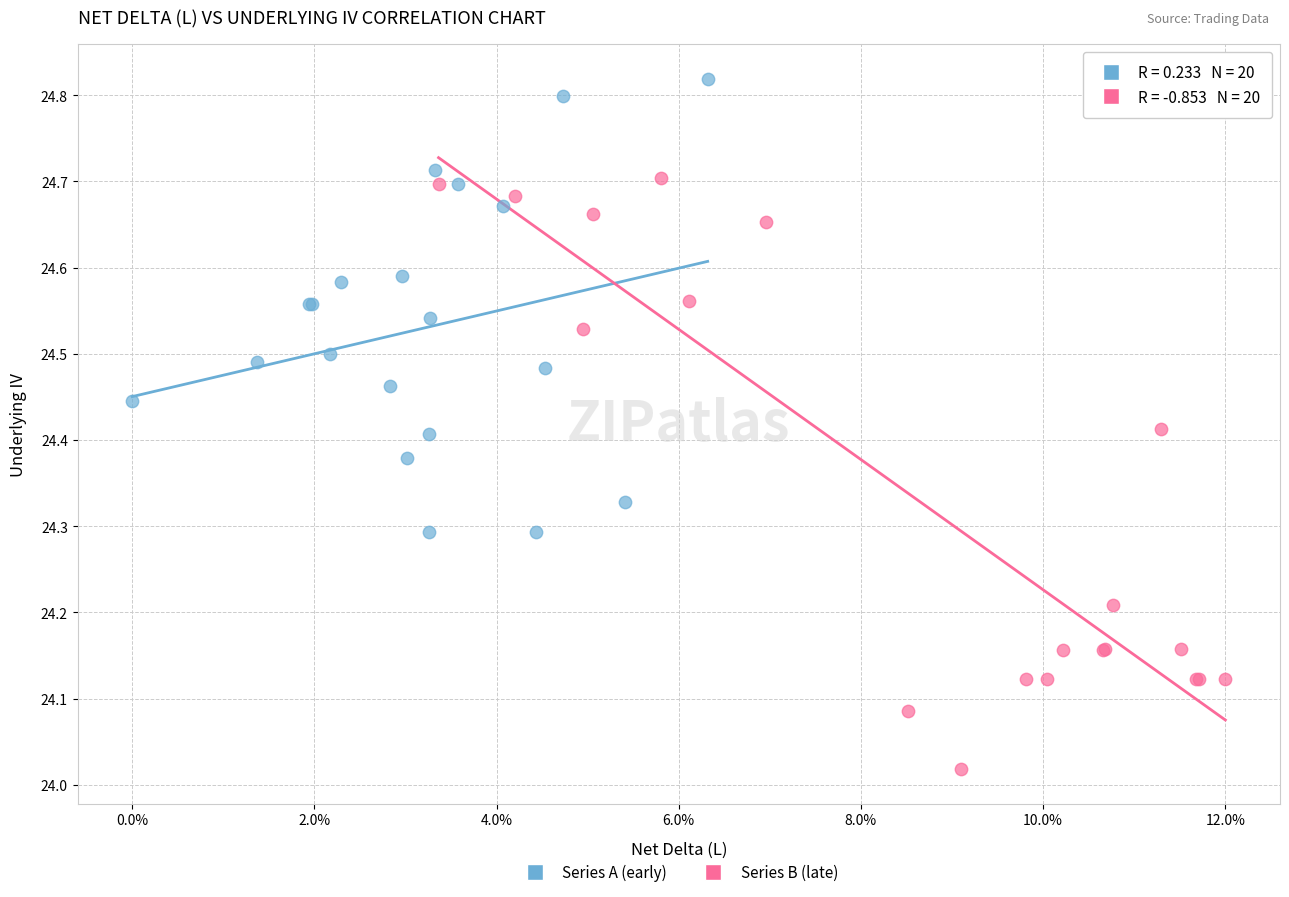

Which series contains the highest Y value?

Series A (early)